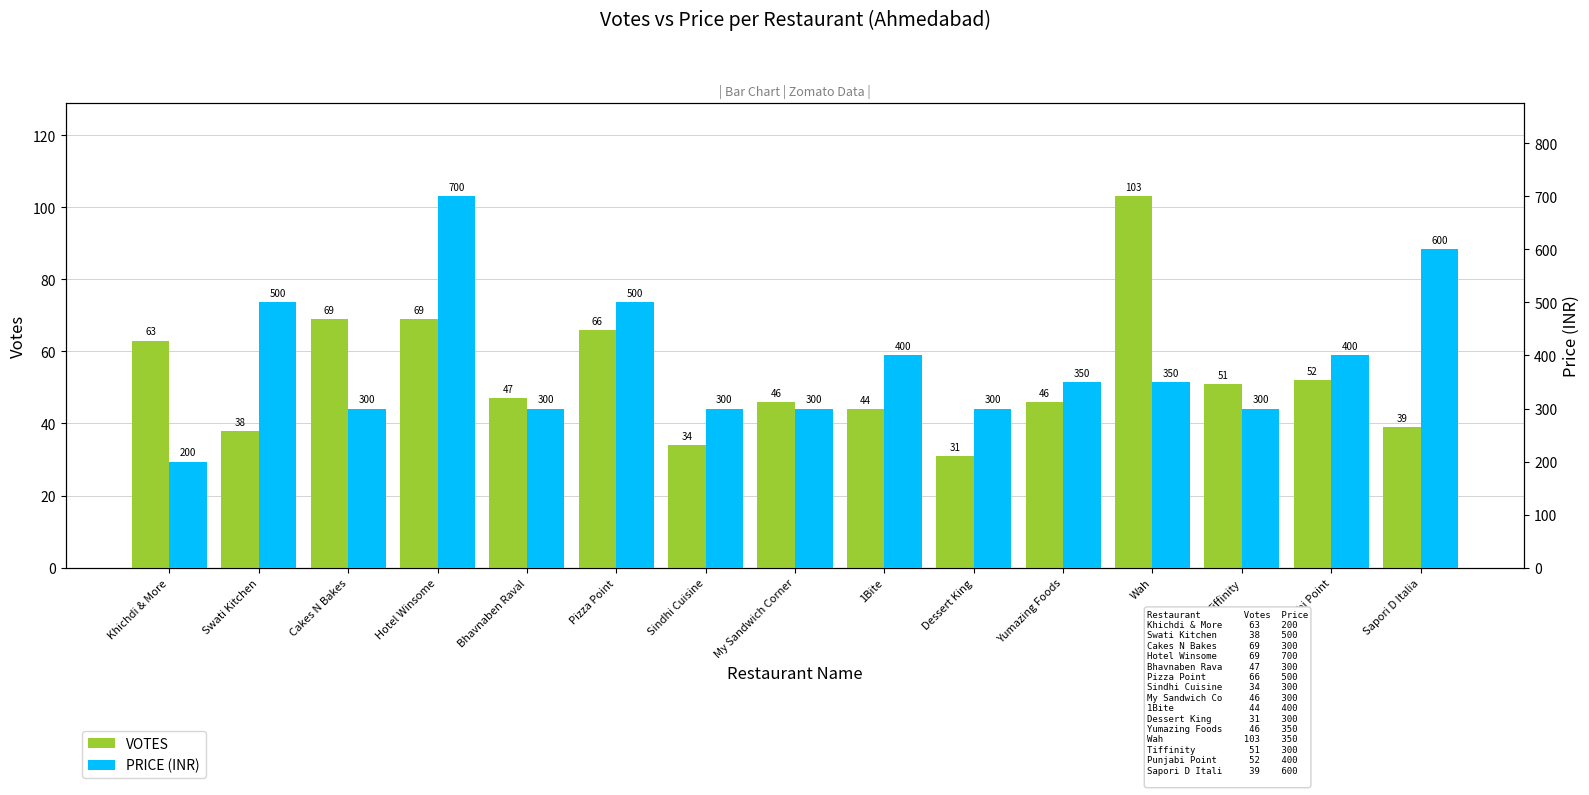

Is the value of VOTES at 1Bite greater than the value of PRICE at Dessert King?

No